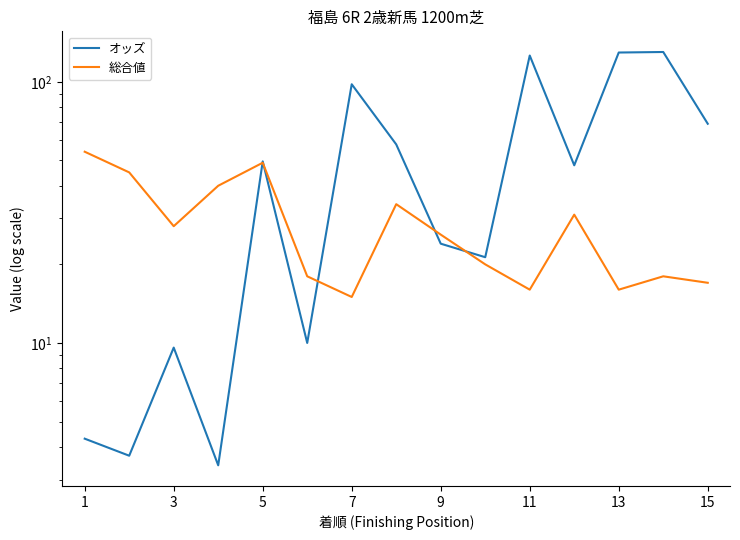

In 総合値, how many points are higher than both neighbors (excluding endpoints)?

4